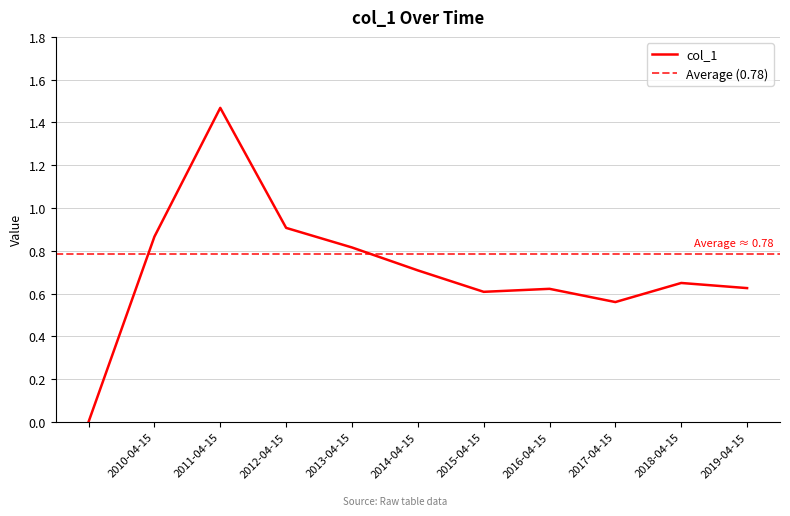

Reading left to right, extract all data points from this chart.

0.0	0.9	1.5	0.9	0.8	0.7	0.6	0.6	0.6	0.6	0.6